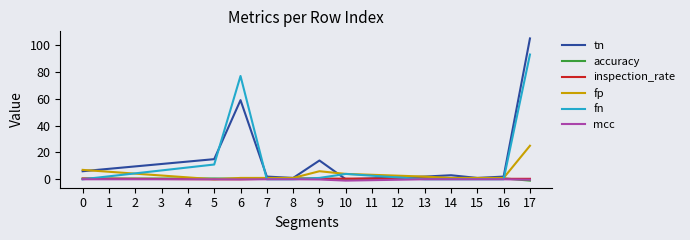

Which series changed the most between 5 and 13?

tn